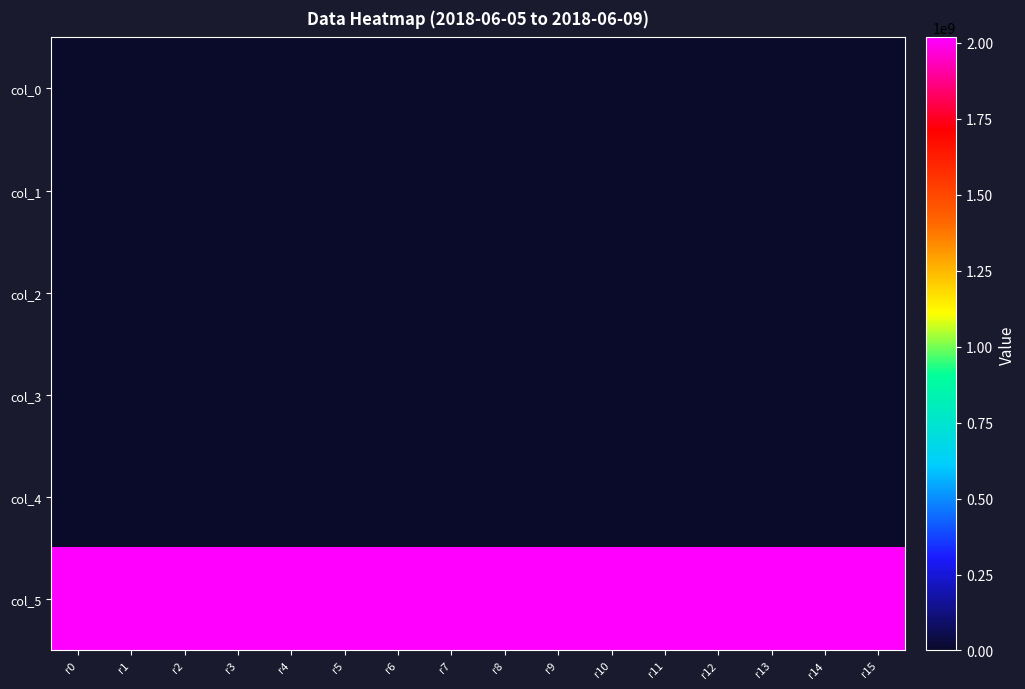

Rank the series at r10 from lowest to highest value.

col_3, col_0, col_1, col_4, col_2, col_5